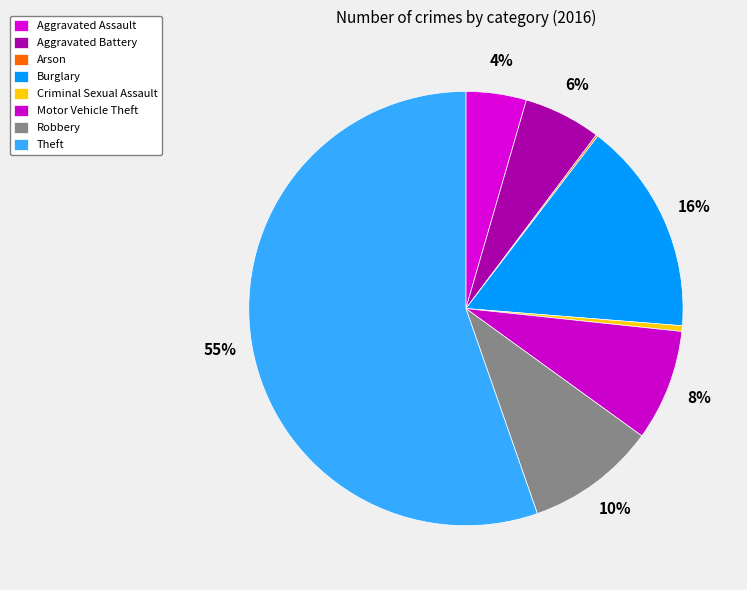

Which slice represents more than half of the pie?

Theft